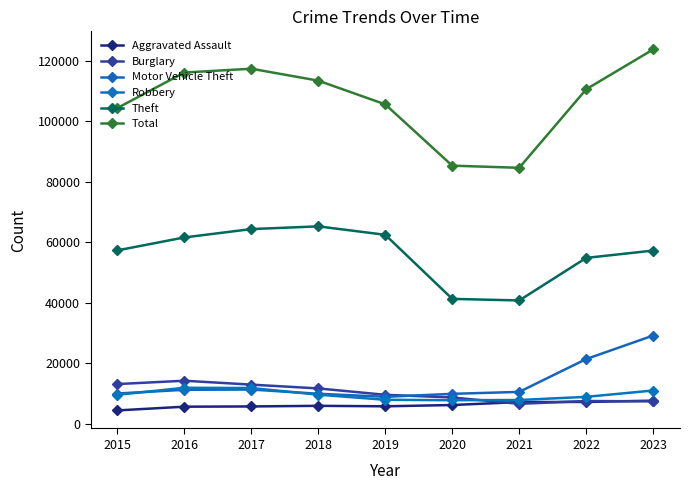

Count the number of data series in this chart.

6